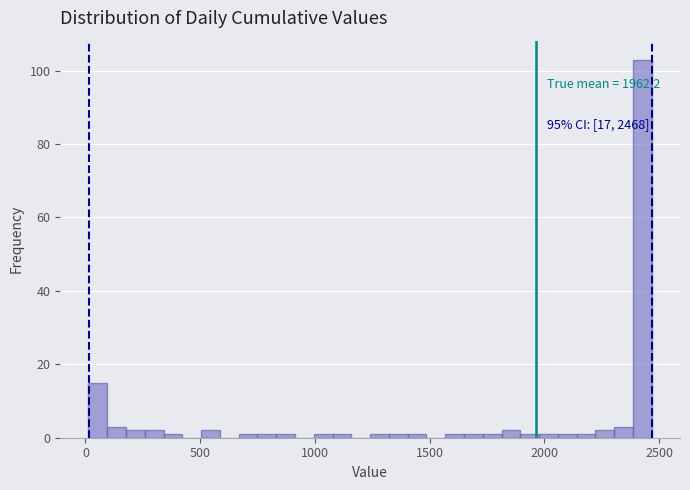

Read against the x-axis, roughly where is the centre of the tallest bar?

2450